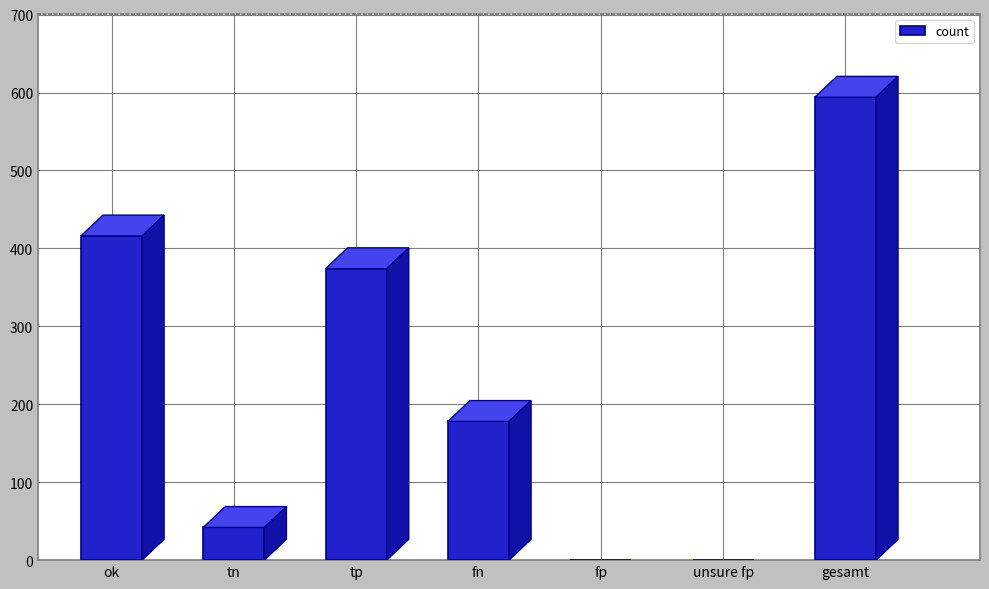

At which label is the value closest to 297?

tp